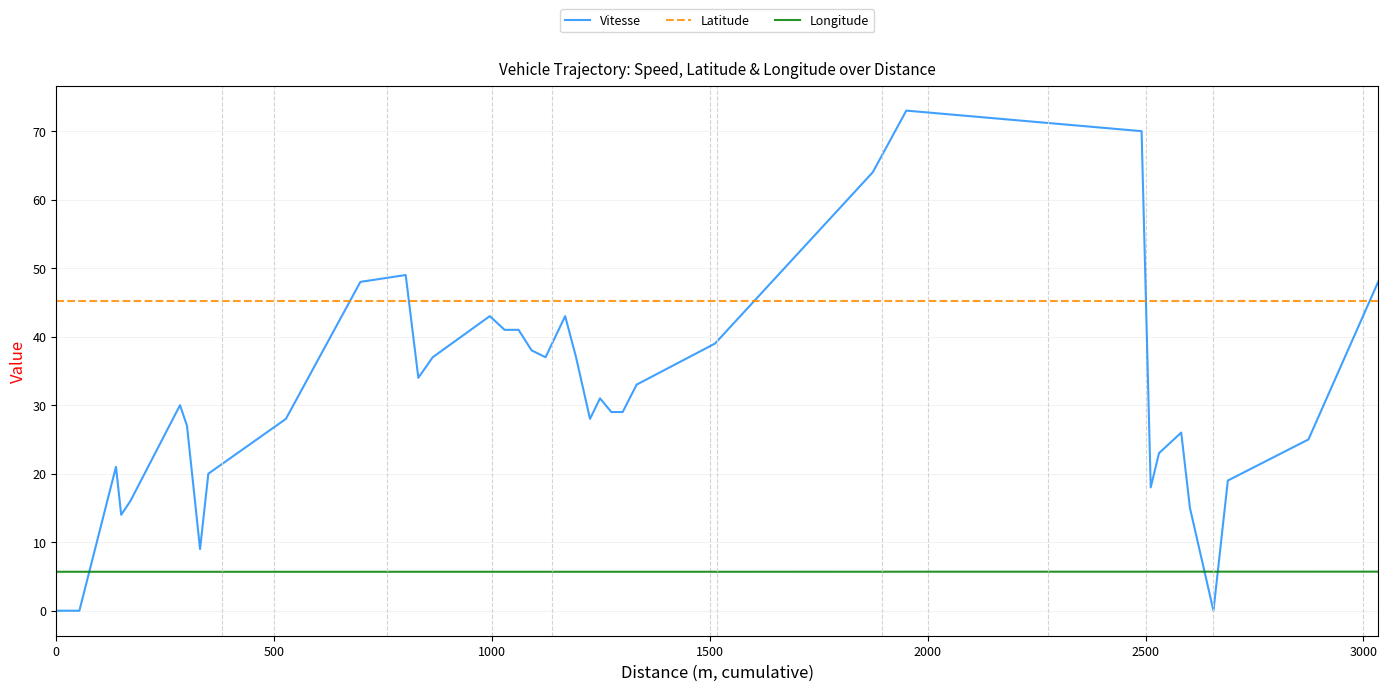

How many positive values does the Vitesse series have?

35